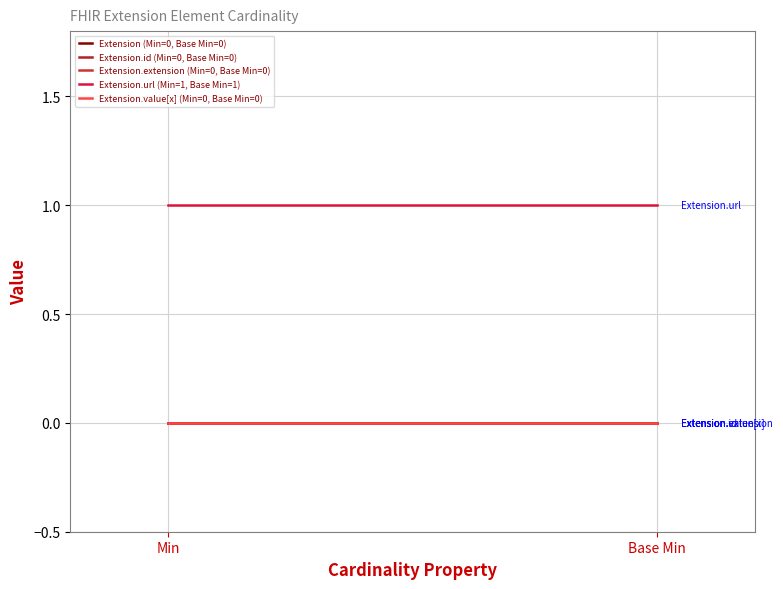

Reading left to right, list all the values displayed in this chart.

Extension (Min=0, Base Min=0): Min=0	Base Min=0
Extension.id (Min=0, Base Min=0): Min=0	Base Min=0
Extension.extension (Min=0, Base Min=0): Min=0	Base Min=0
Extension.url (Min=1, Base Min=1): Min=1	Base Min=1
Extension.value[x] (Min=0, Base Min=0): Min=0	Base Min=0